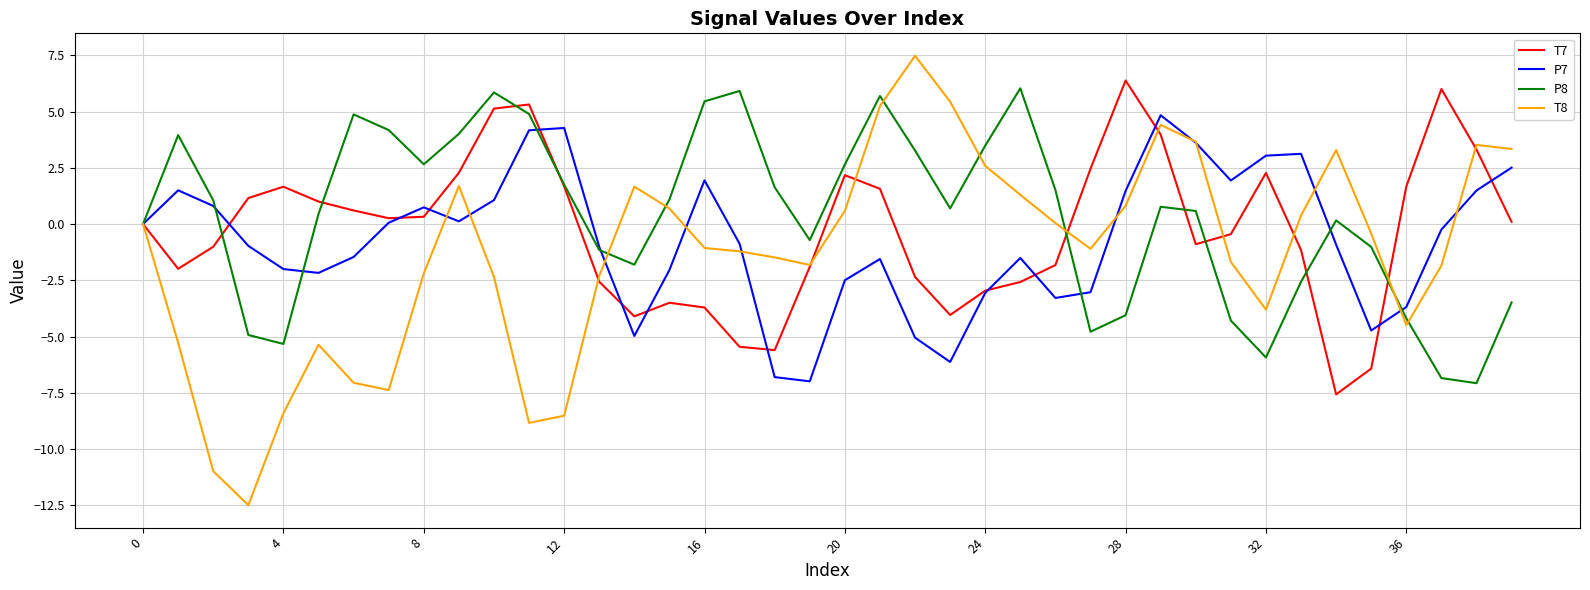

What is the greatest value displayed?

7.5